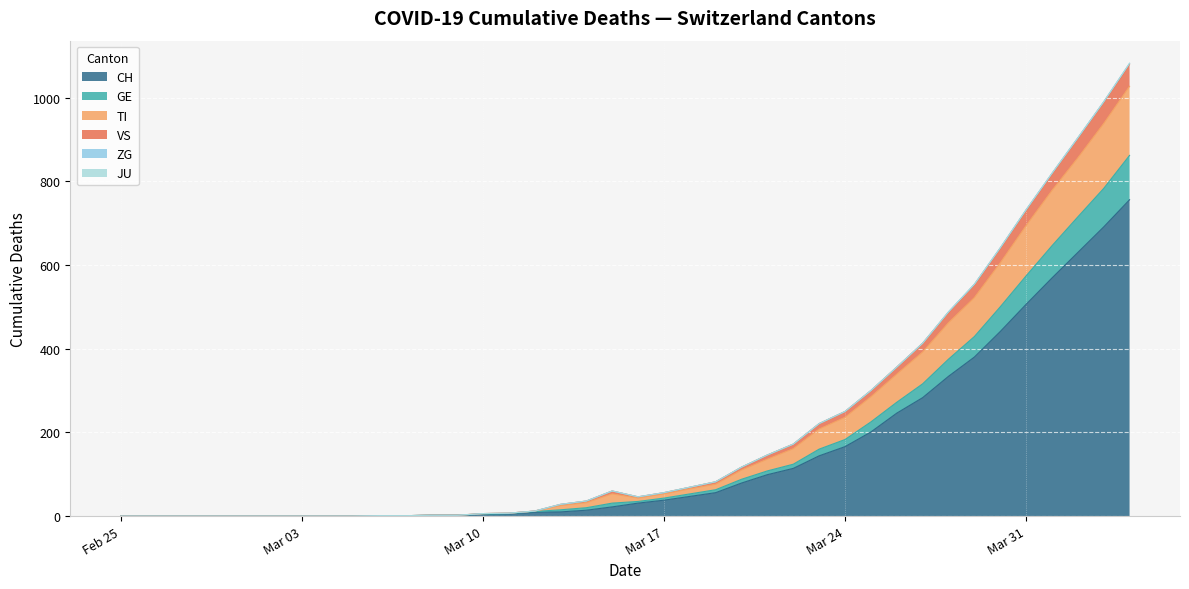

What is the highest value of the CH series?

756